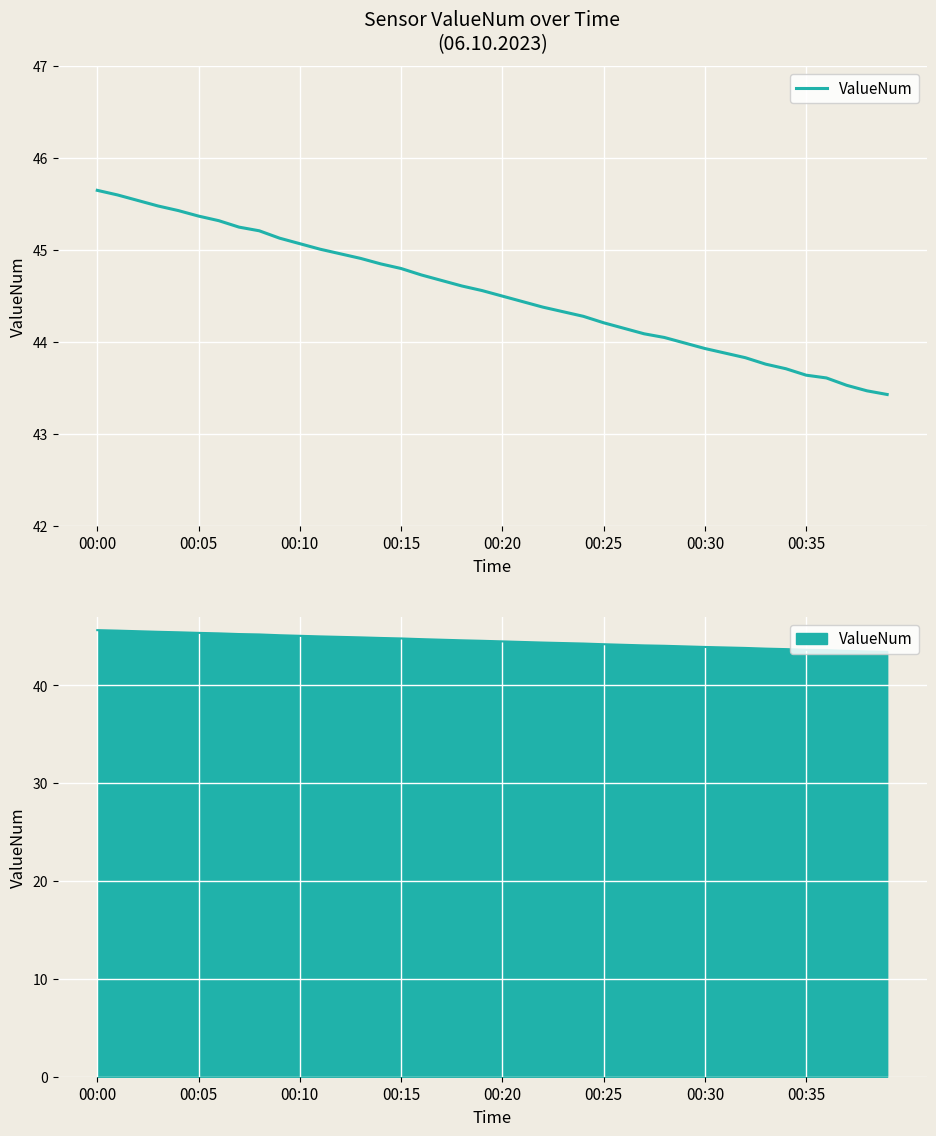

What is the sum of all values?

1781.4